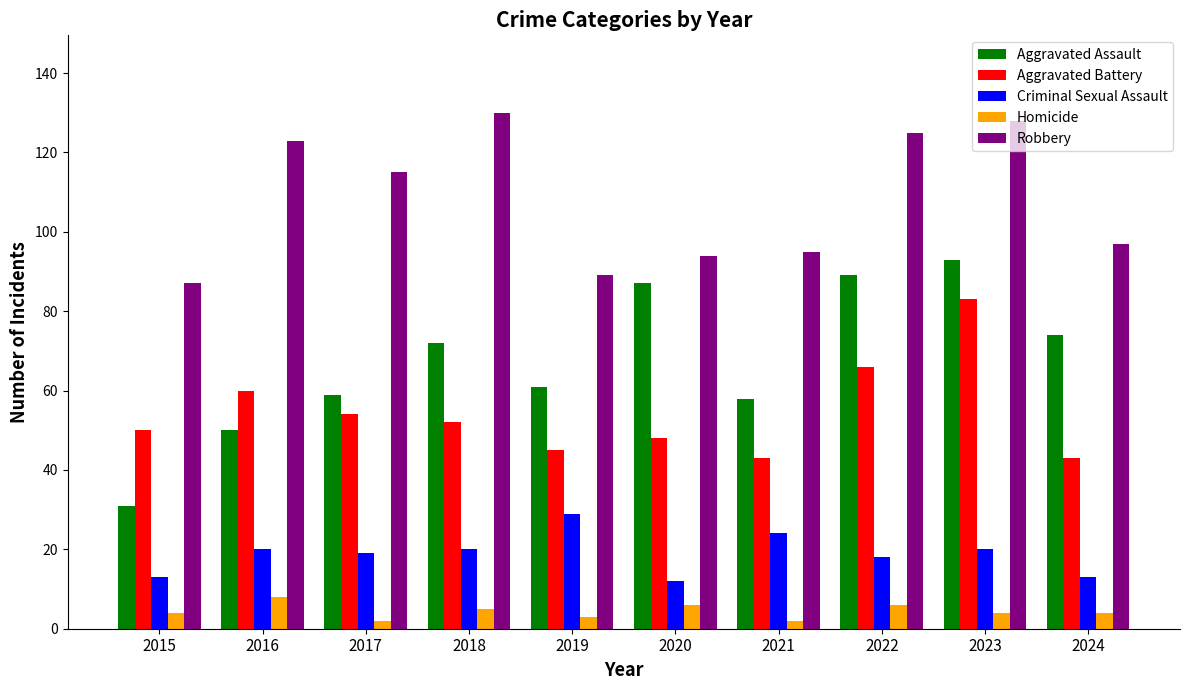

Reading left to right, list all the values displayed in this chart.

Aggravated Assault: 31	50	59	72	61	87	58	89	93	74
Aggravated Battery: 50	60	54	52	45	48	43	66	83	43
Criminal Sexual Assault: 13	20	19	20	29	12	24	18	20	13
Homicide: 4	8	2	5	3	6	2	6	4	4
Robbery: 87	123	115	130	89	94	95	125	128	97